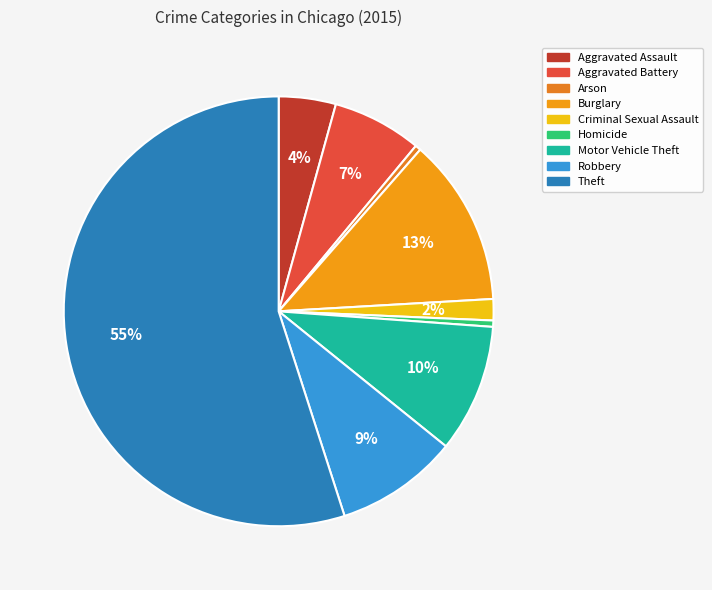

How many slices are in this pie chart?

9